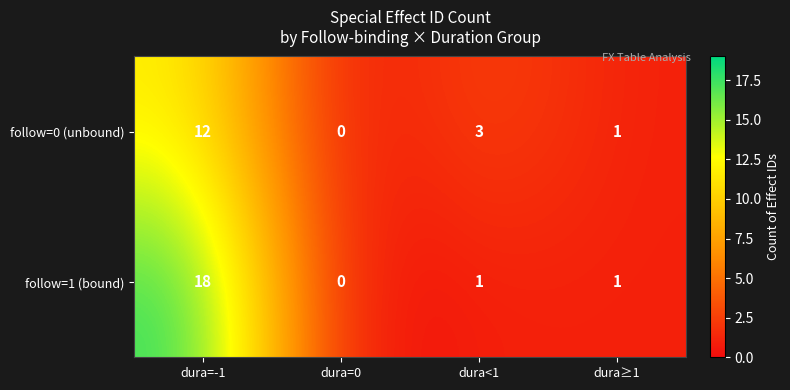

At which label is follow=0 (unbound) closest to 6?

dura<1